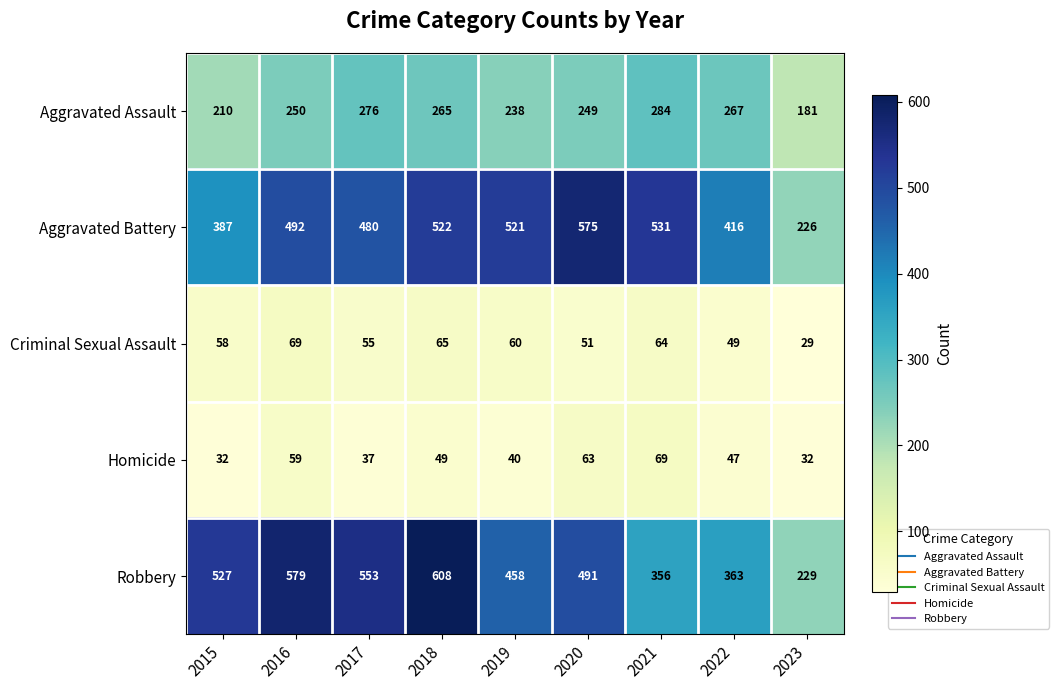

At 2019, list the series in order from smallest to largest.

Homicide, Criminal Sexual Assault, Aggravated Assault, Robbery, Aggravated Battery